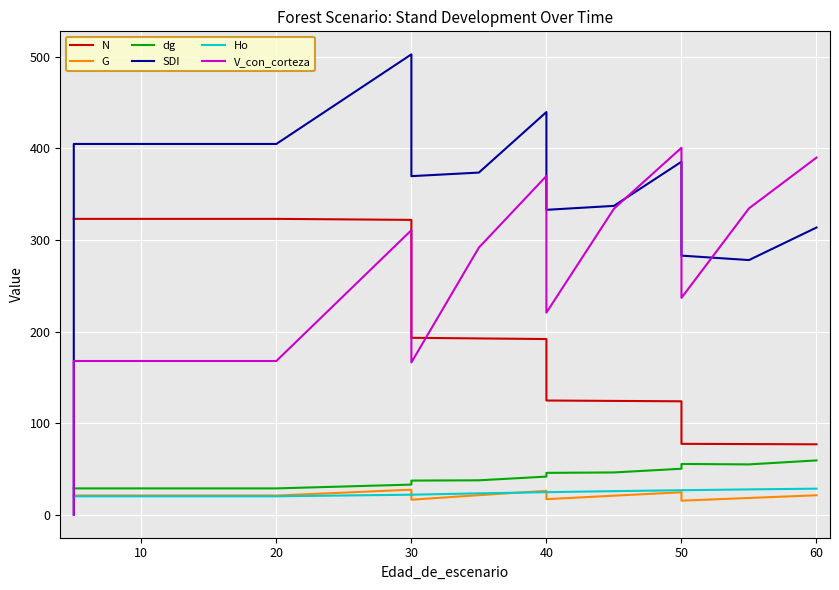

What is the total value across all series at 10?

965.3